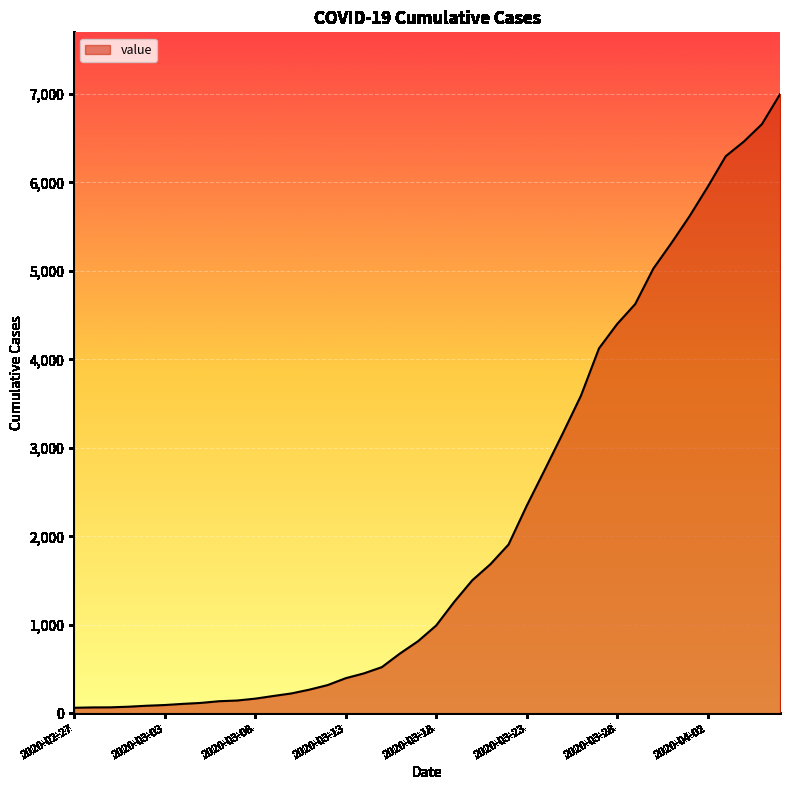

What is the difference between the maximum and minimum values?

6931